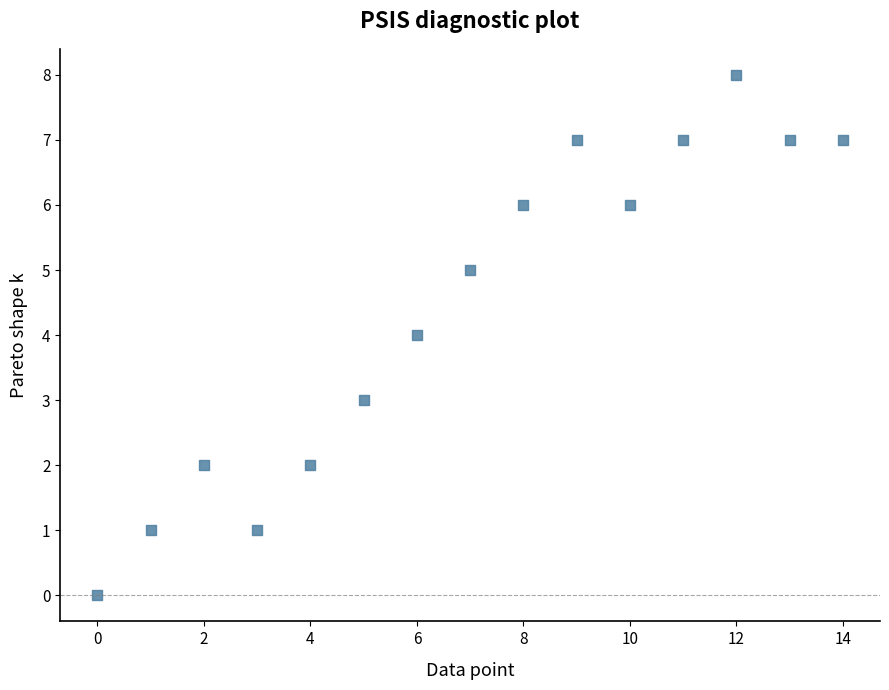

What is the range of Y values (max minus min)?

8